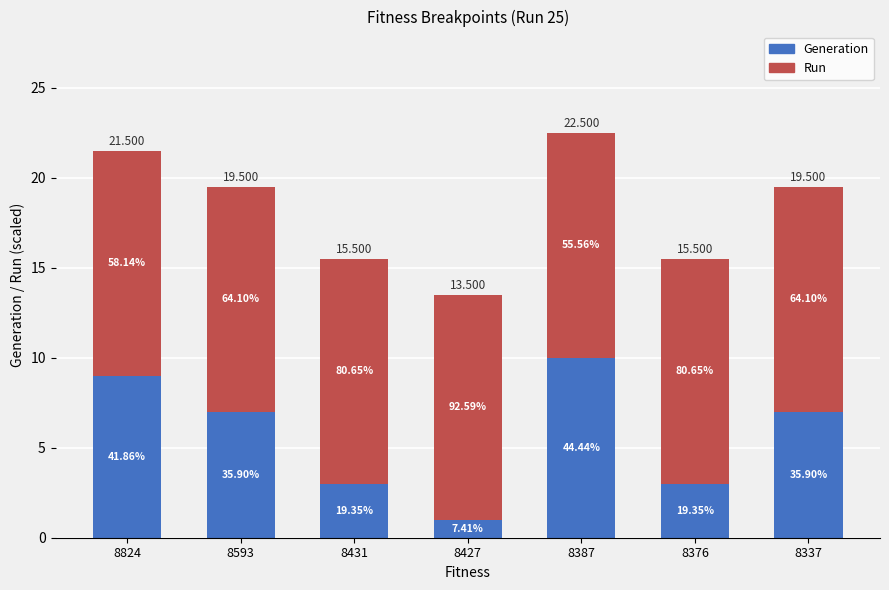

What are all the series names shown in the legend?

Generation, Run